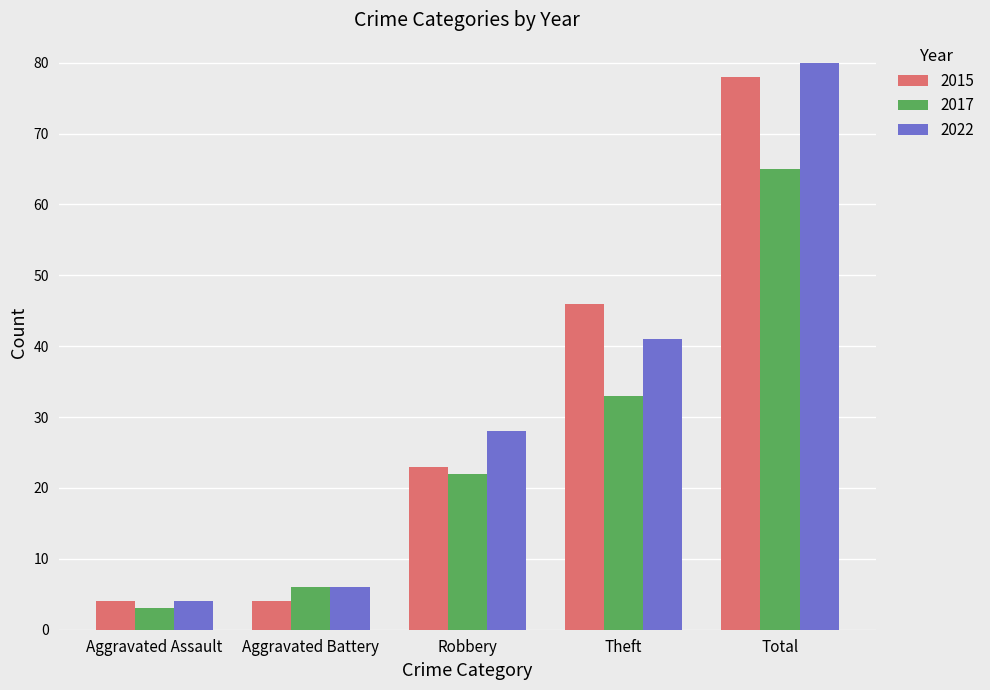

The value of 2017 at Robbery is 36. True or false?

False